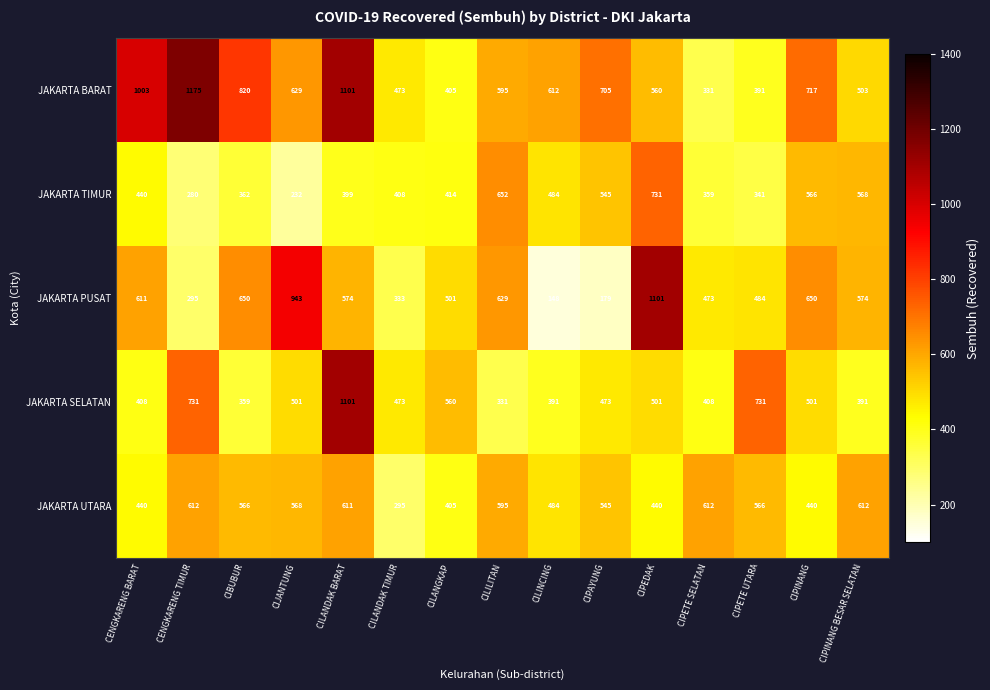

At which label does JAKARTA TIMUR first exceed 414?

CENGKARENG BARAT